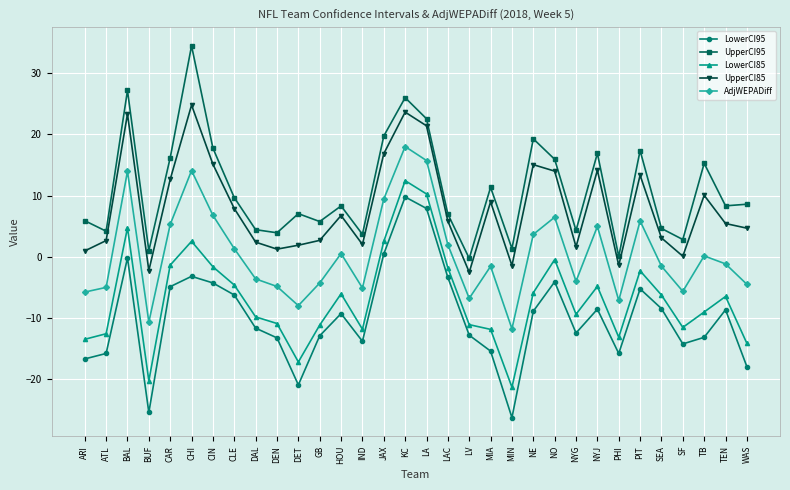

Rank the series by their maximum value, from highest to lowest.

UpperCI95, UpperCI85, AdjWEPADiff, LowerCI85, LowerCI95